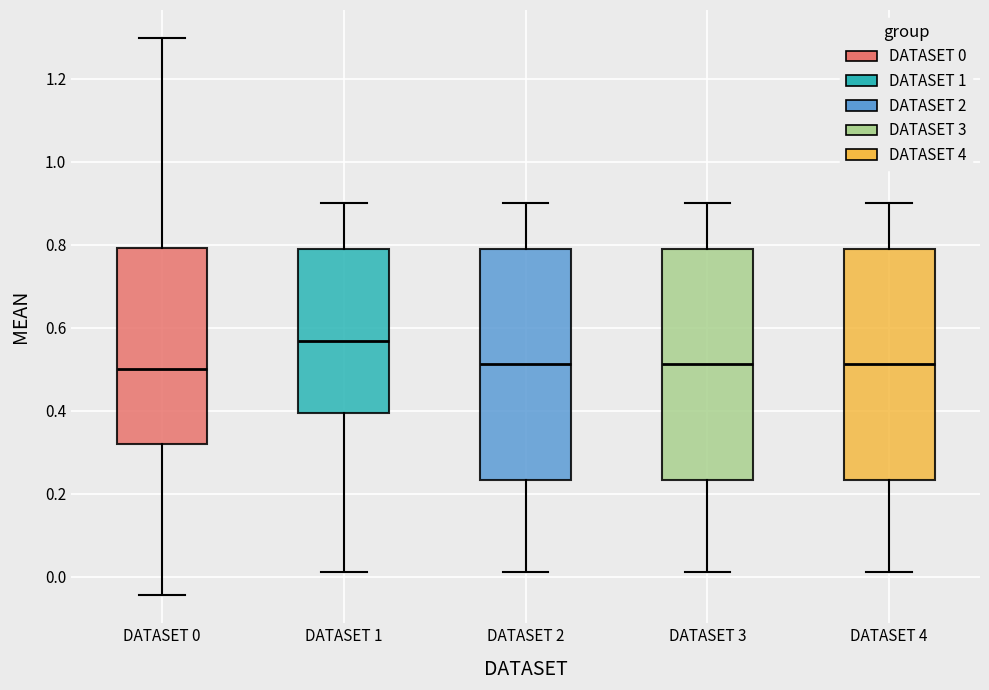

Reading left to right, transcribe this box plot: for each box, give where its median line is, the range the box spans, and where its two whiskers end, as read against the y-axis. The values are not printed on the chart, so give them approximately, as read against the axis.

DATASET 0: median 0.50, box 0.32 to 0.80, whiskers -0.04 to 1.30
DATASET 1: median 0.56, box 0.40 to 0.78, whiskers 0.02 to 0.90
DATASET 2: median 0.52, box 0.24 to 0.78, whiskers 0.02 to 0.90
DATASET 3: median 0.52, box 0.24 to 0.78, whiskers 0.02 to 0.90
DATASET 4: median 0.52, box 0.24 to 0.78, whiskers 0.02 to 0.90